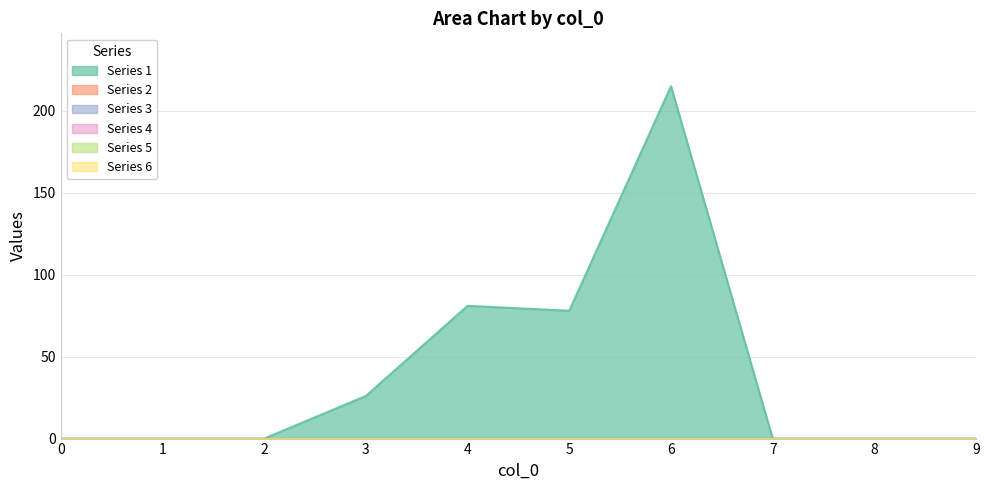

What is the spread (max minus min) of values at 5?

78